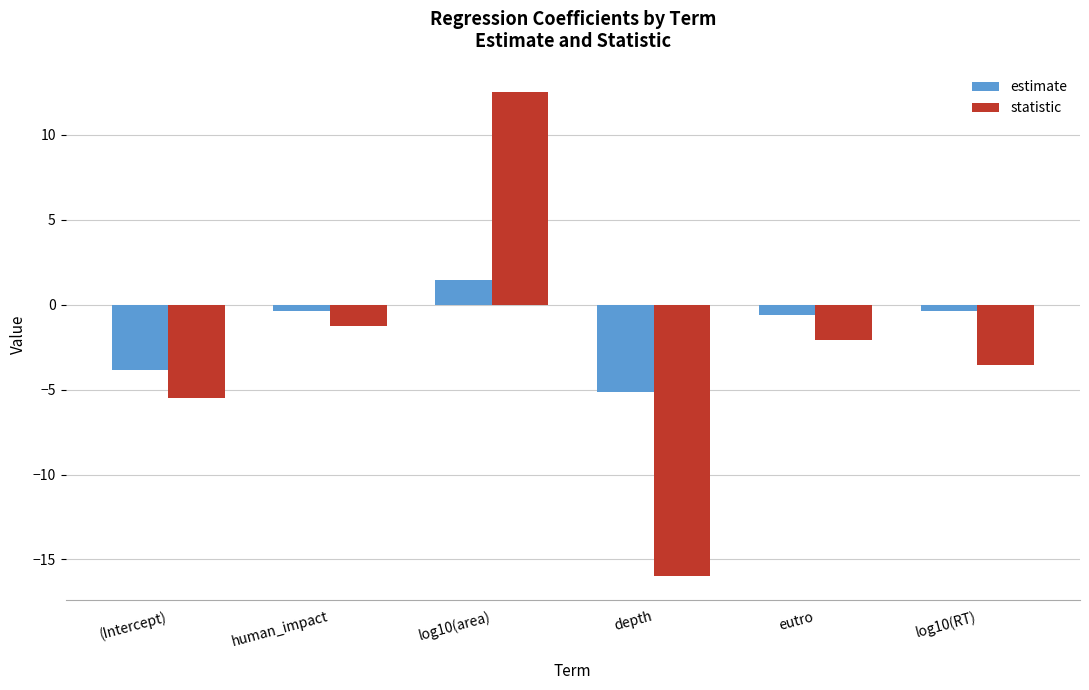

What is the maximum value shown in the chart?

12.5